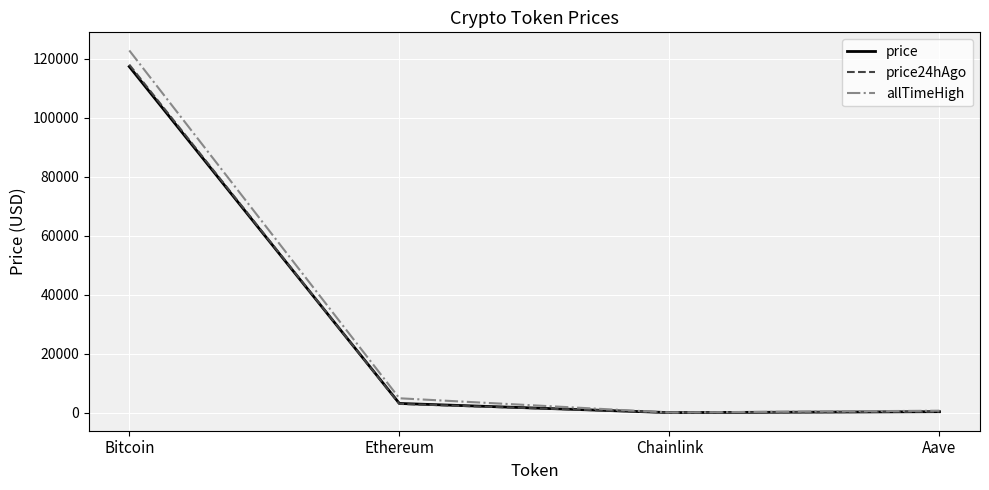

Which label corresponds to the largest value in the chart?

Bitcoin